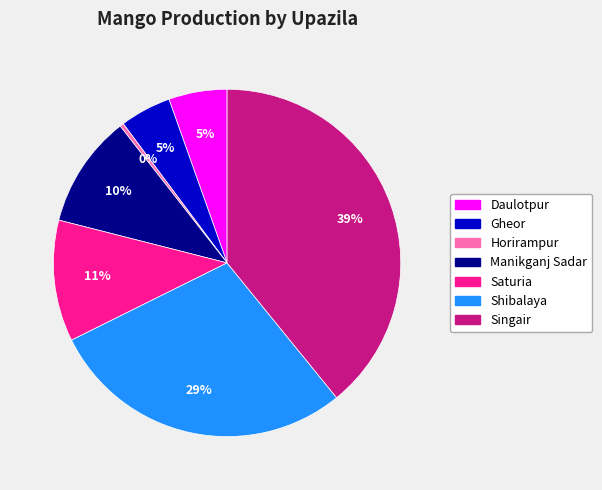

True or false: Singair accounts for 51% of the total.

False